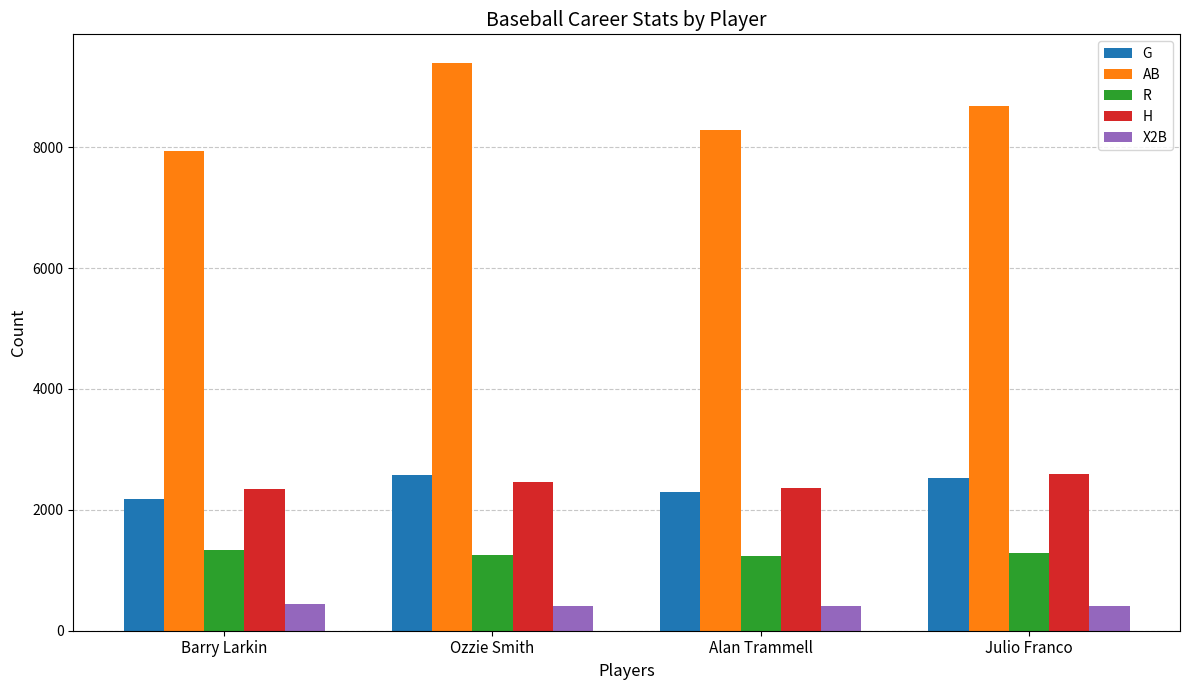

What is the difference between the highest and lowest values at Alan Trammell?

7876